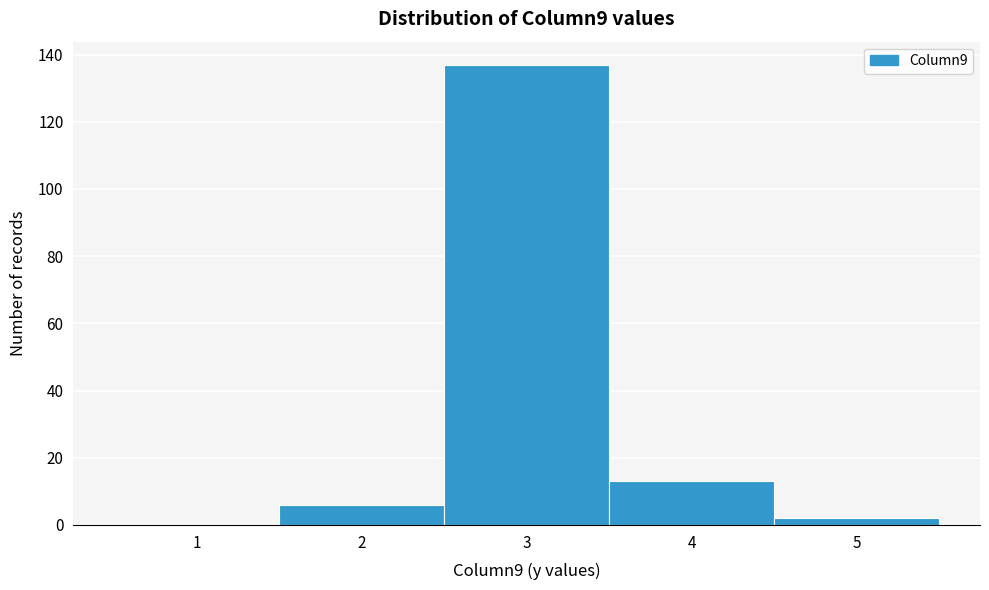

Reading left to right, extract all data points from this chart.

1=0	2=6	3=137	4=13	5=2